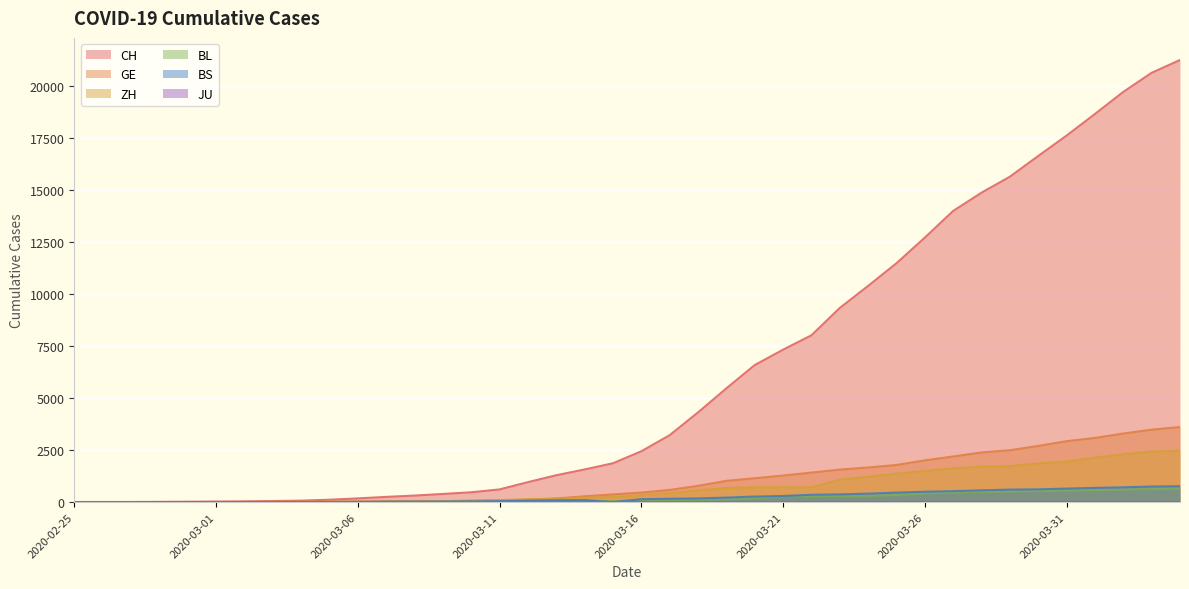

What is the average value of the BS series?

243